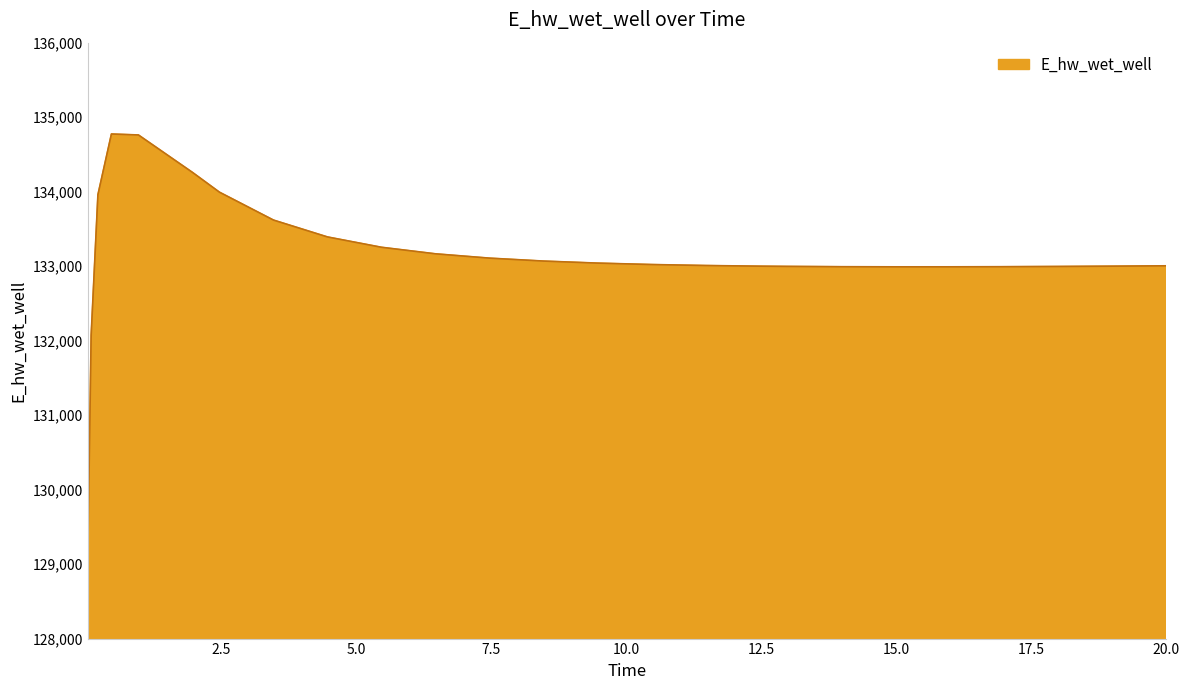

What is the greatest value displayed?

134773.9